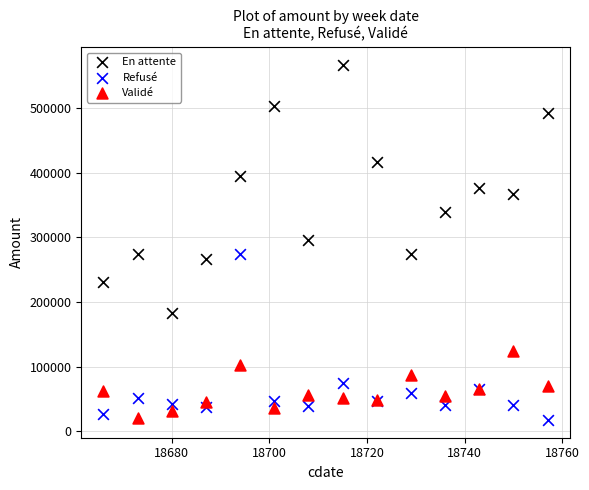

Which series has the largest Y range (max minus min)?

En attente